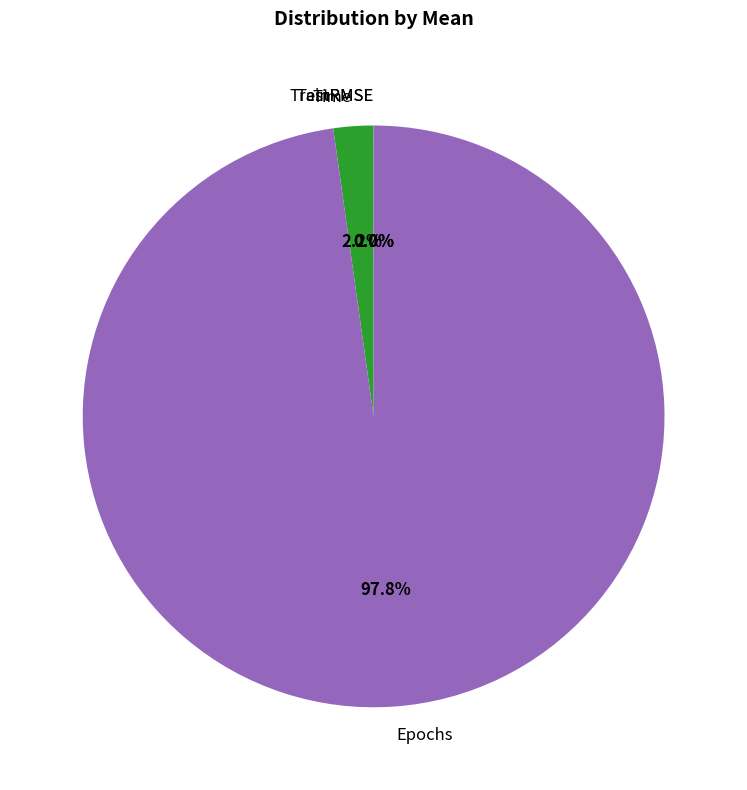

Which category accounts for the majority?

Epochs